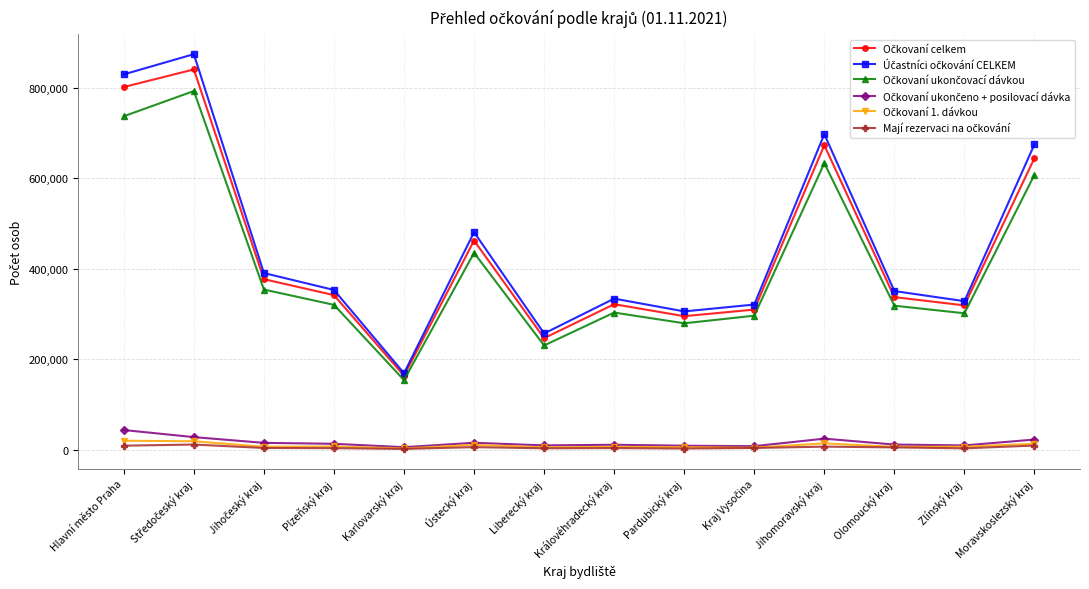

What is the label of the 3rd point from the right?

Olomoucký kraj